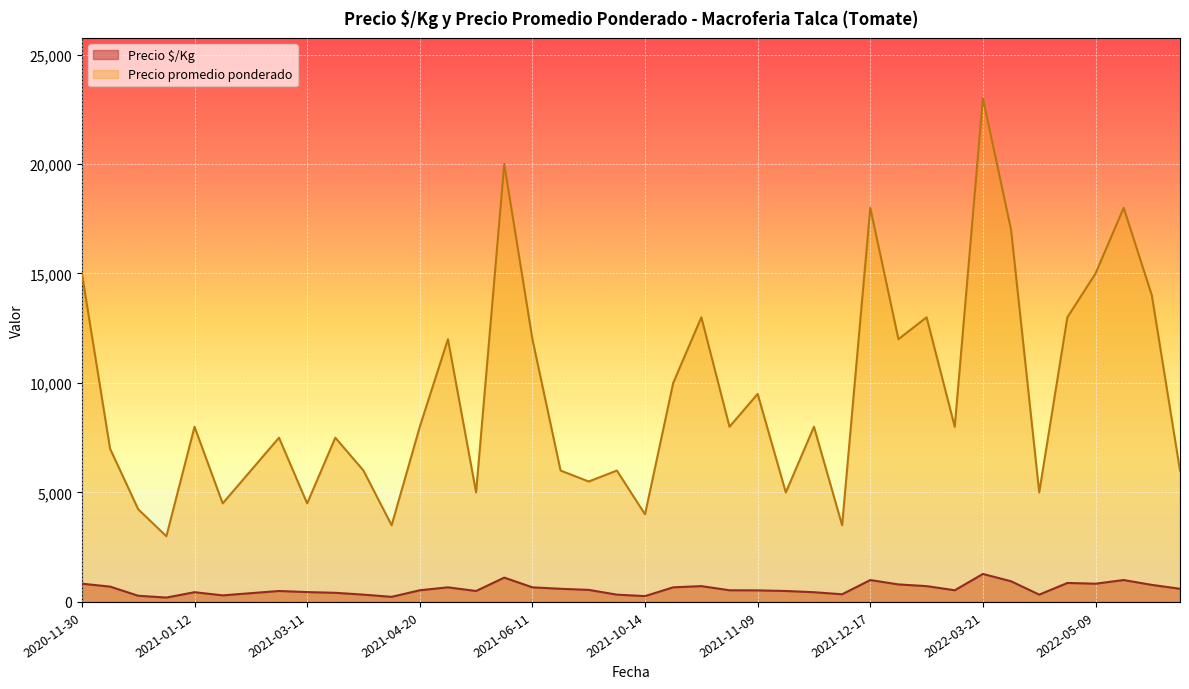

The value of Precio promedio ponderado at 2021-04-20 is 4531. True or false?

False